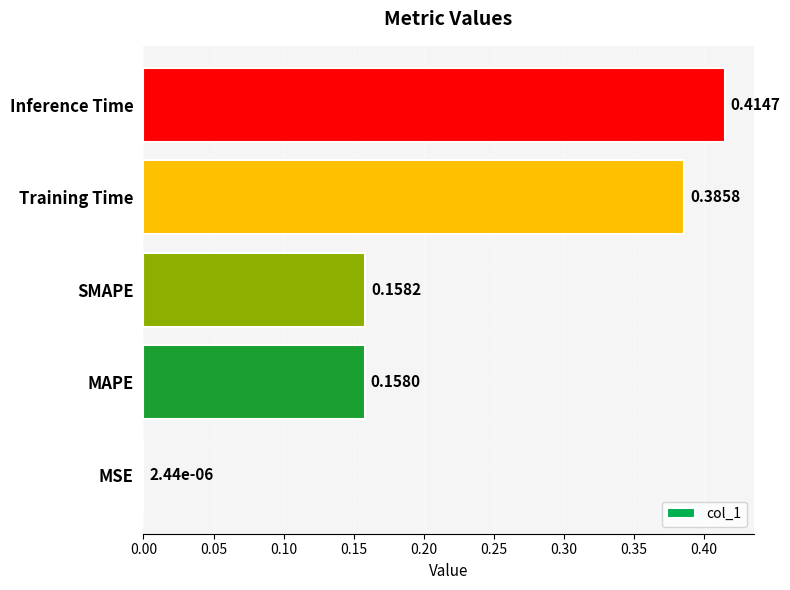

Are the bars horizontal?

Yes